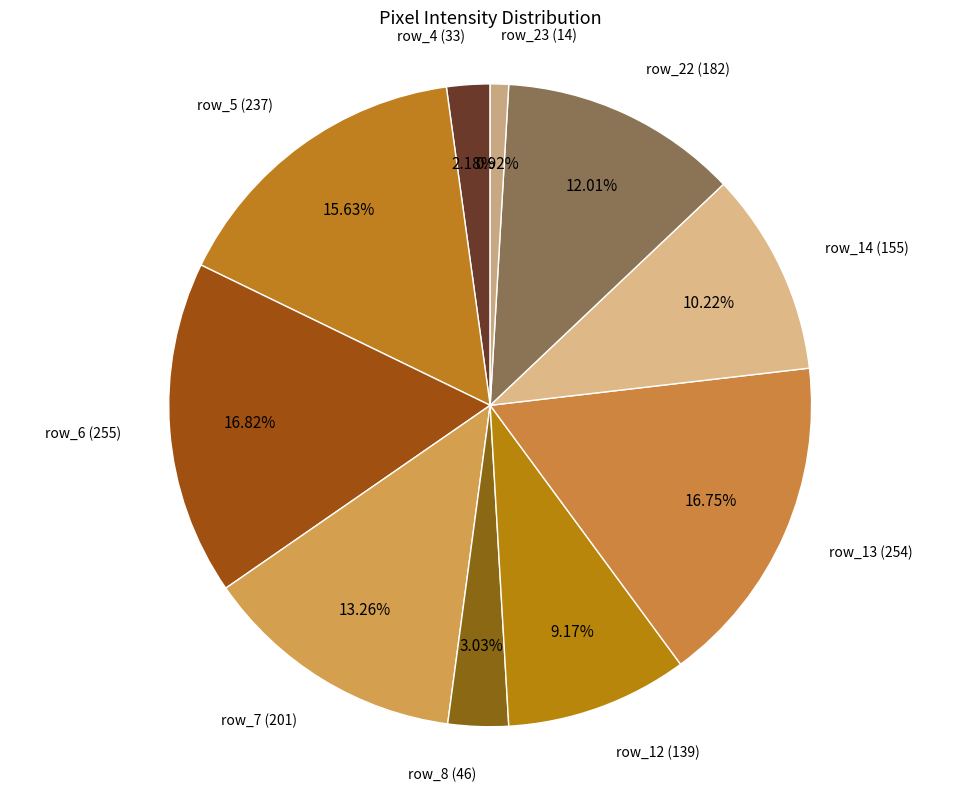

How many slices are in this pie chart?

10